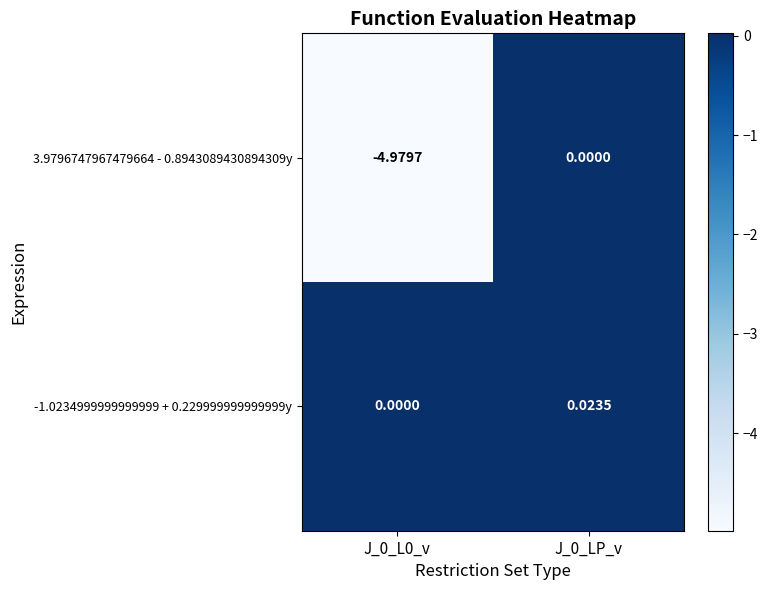

Which series changed the most between J_0_L0_v and J_0_LP_v?

3.9796747967479664 - 0.8943089430894309y